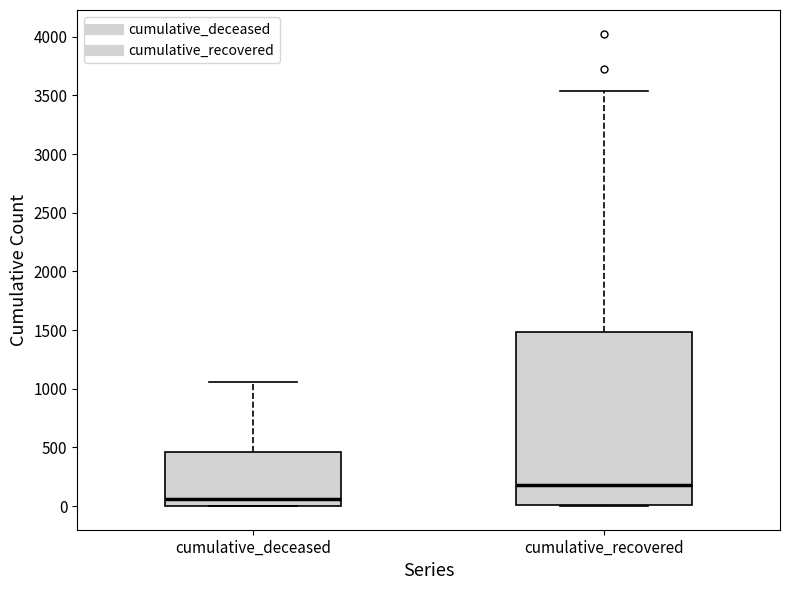

Where does the median line of the box for cumulative_recovered sit on the y-axis? The values are not printed on the chart, so give them approximately, as read against the axis.

200